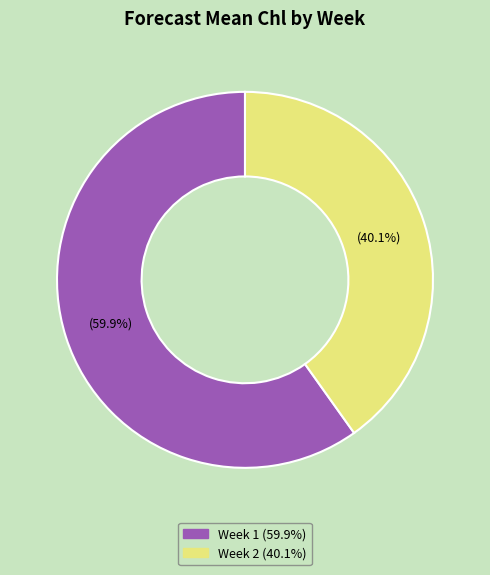

Which category accounts for the majority?

Week 1